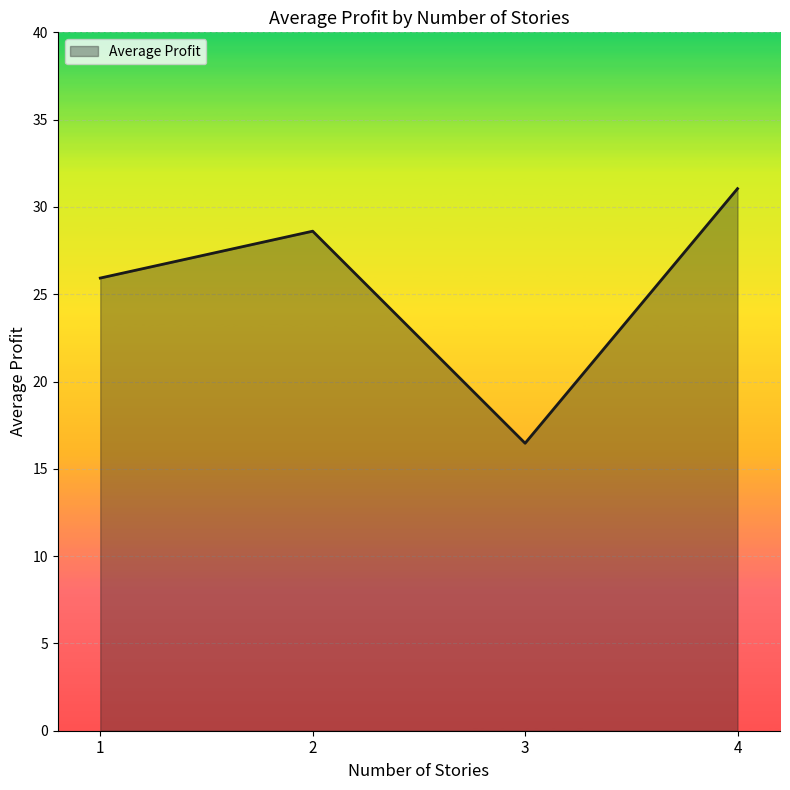

List the labels in order of value, smallest first.

3, 1, 2, 4